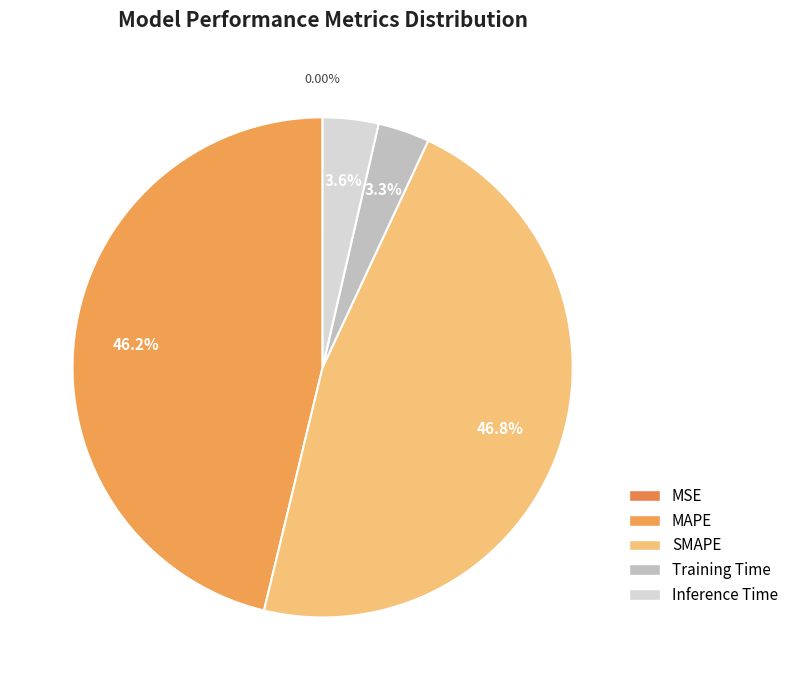

Which has a higher value, SMAPE or Training Time?

SMAPE